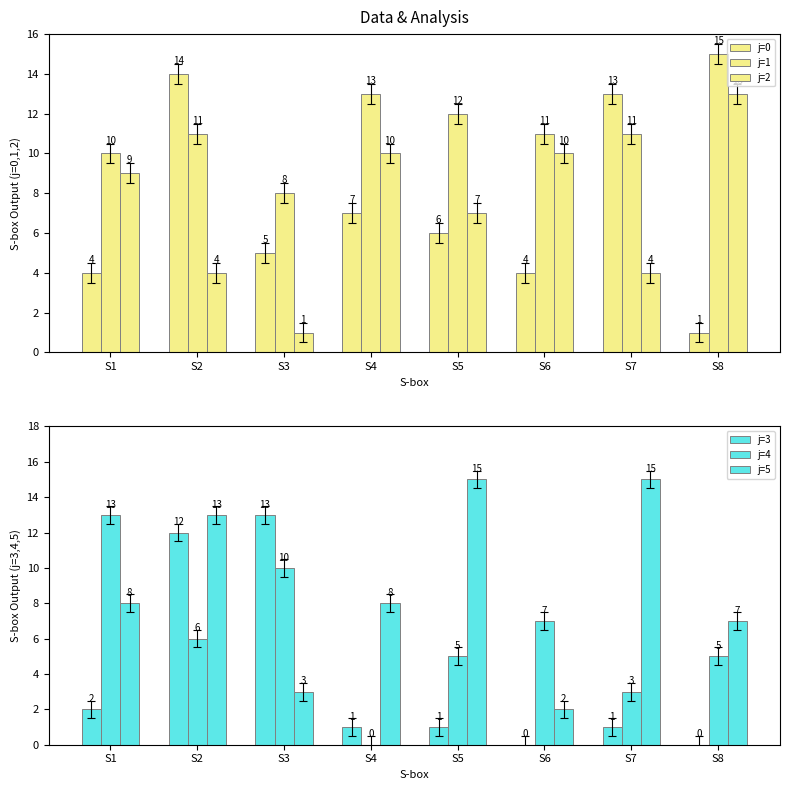

Reading left to right, list all the values displayed in this chart.

j=0: 4	14	5	7	6	4	13	1
j=1: 10	11	8	13	12	11	11	15
j=2: 9	4	1	10	7	10	4	13
j=3: 2	12	13	1	1	0	1	0
j=4: 13	6	10	0	5	7	3	5
j=5: 8	13	3	8	15	2	15	7